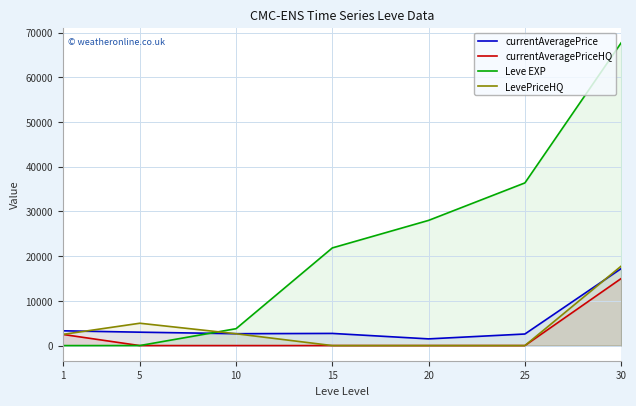

Does the chart display data point markers on the line(s)?

No